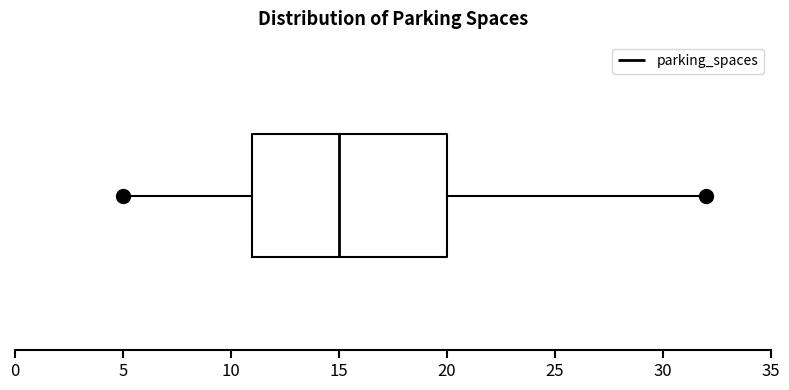

Where is the left edge of the box on the x-axis? The values are not printed on the chart, so give them approximately, as read against the axis.

11